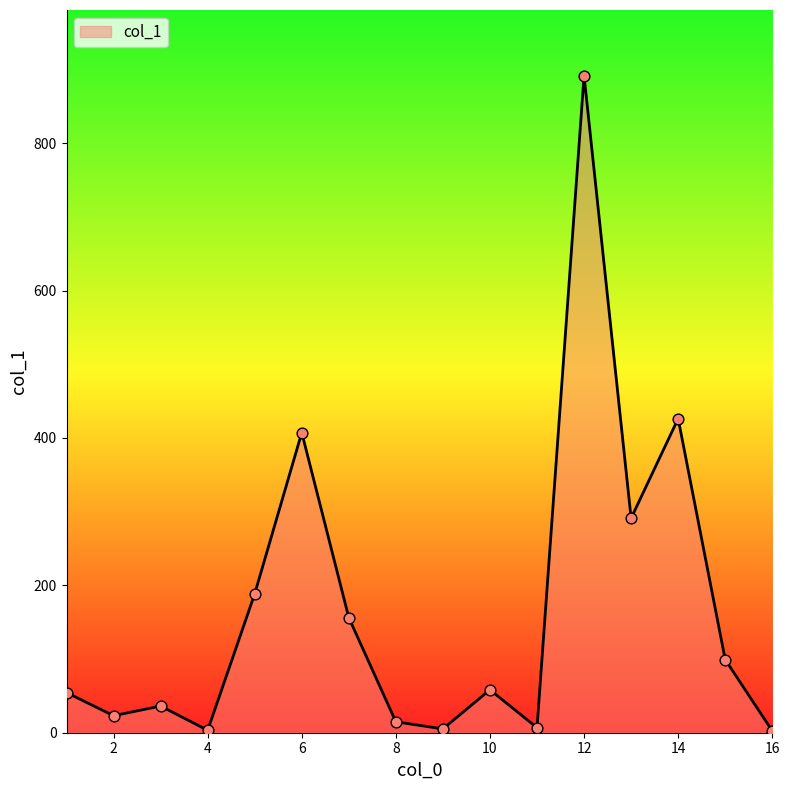

What is the difference between the maximum and minimum values?

889.2